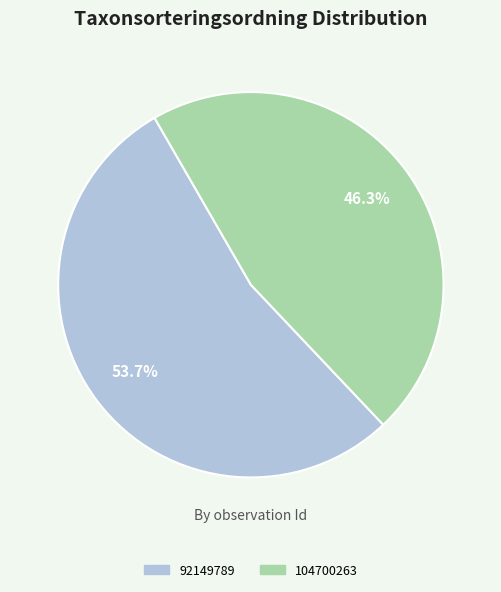

To the nearest percent, what portion does 104700263 represent?

46%